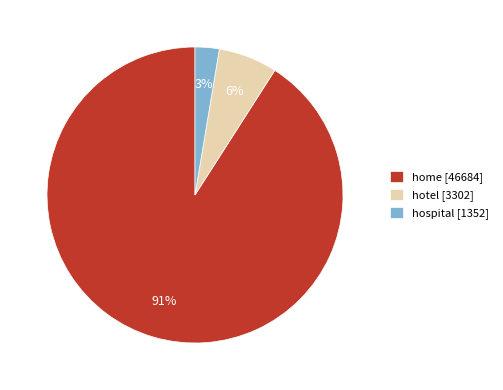

Is it true that home is 84% of the pie?

False